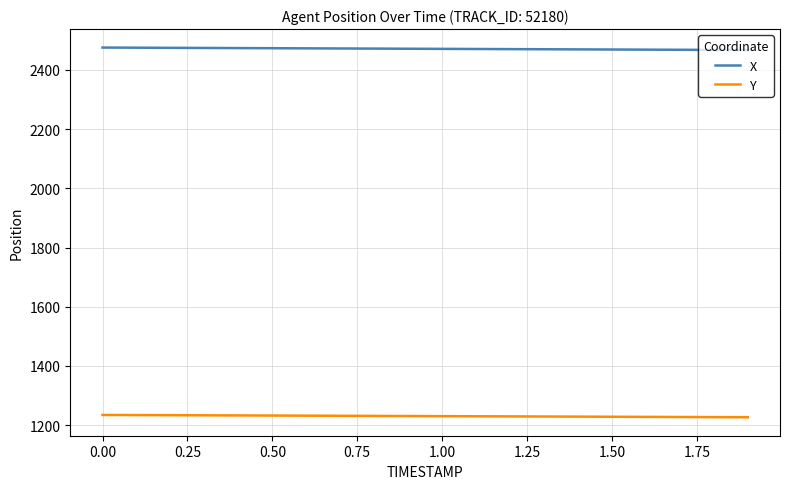

List the series in order of their overall mean, lowest first.

Y, X